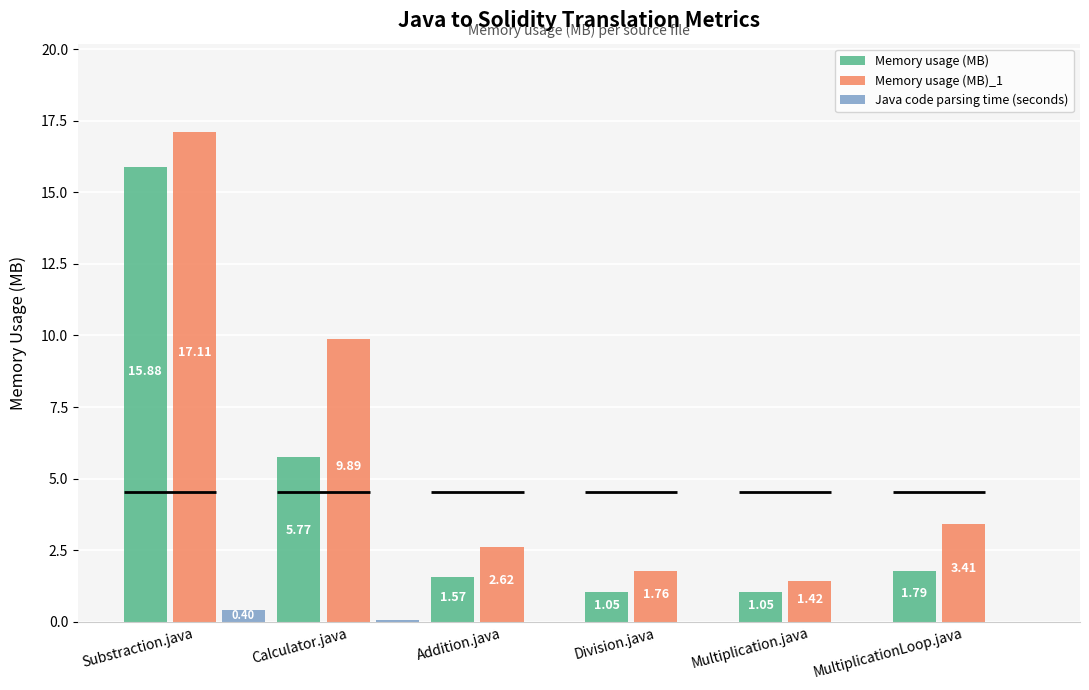

What is the sum of all Memory usage (MB) values?

27.1